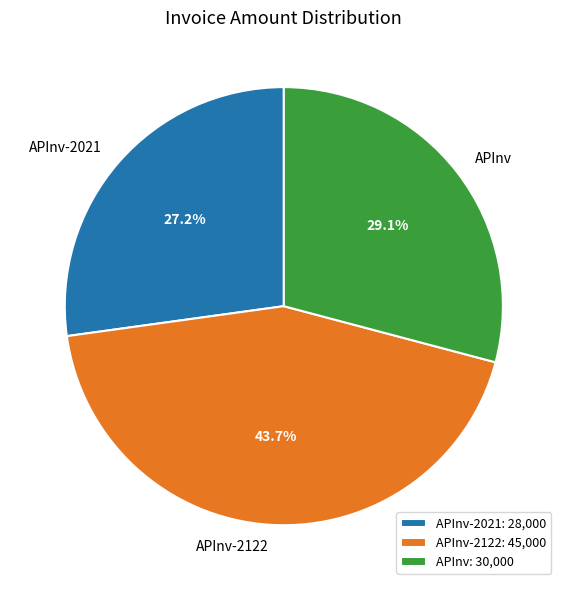

Which category has the smallest portion of the pie?

APInv-2021